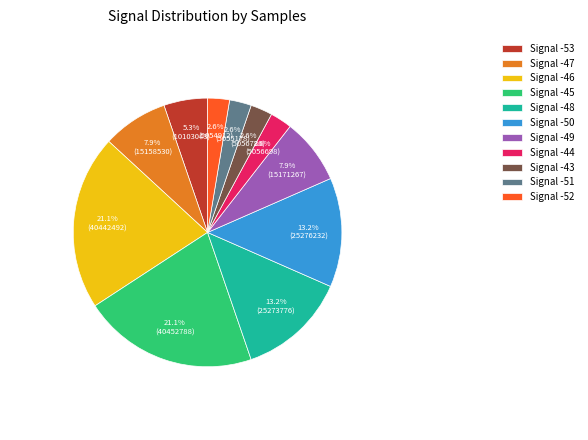

What portion of the pie excludes Signal -48?

86.8%